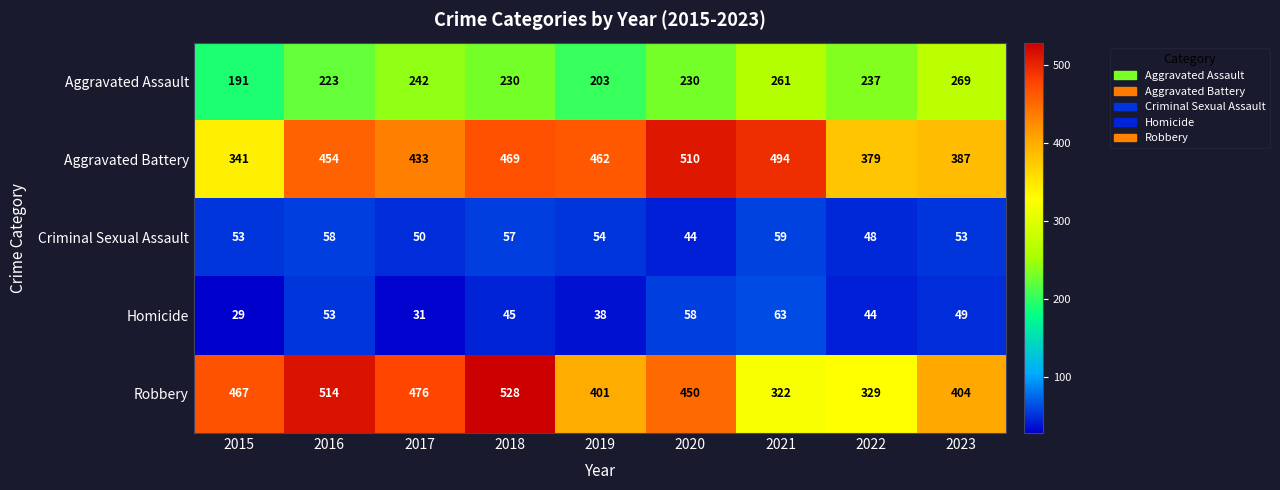

Rank the series by their maximum value, from highest to lowest.

Robbery, Aggravated Battery, Aggravated Assault, Homicide, Criminal Sexual Assault